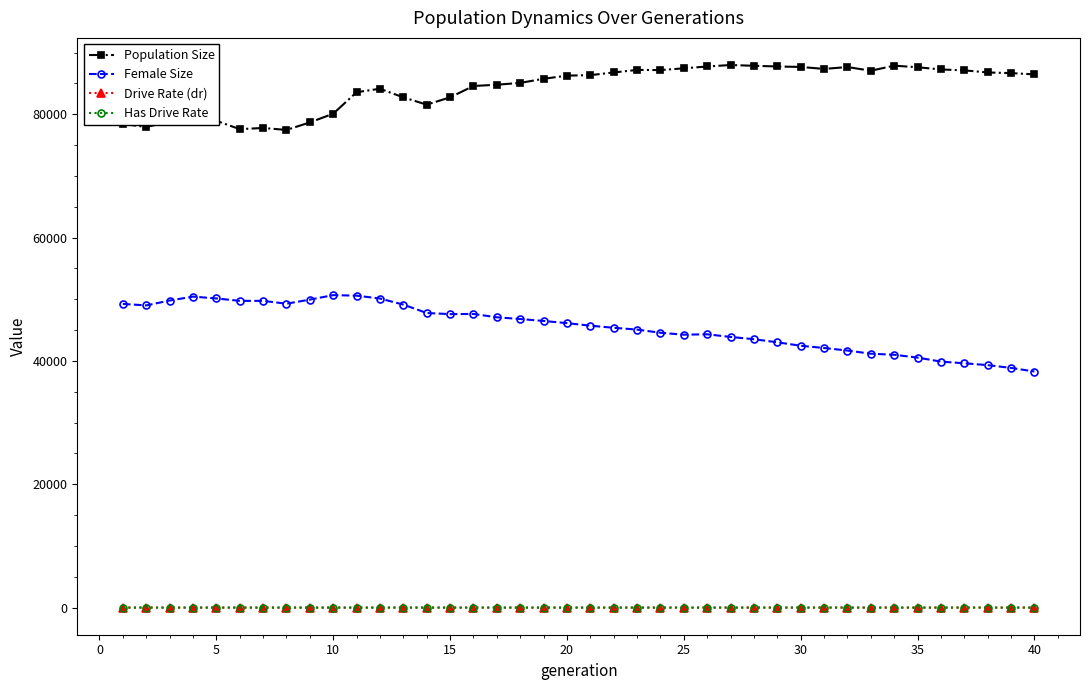

What is the value of the Population Size point at the 28th from the left?

87860.0